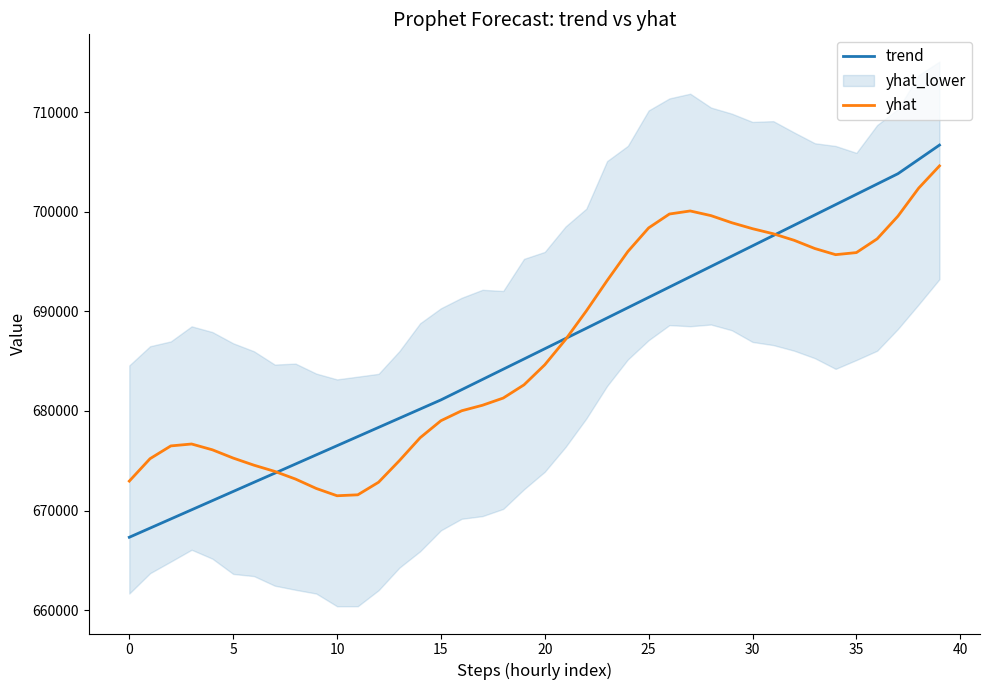

List the series in order of their peak value, lowest first.

yhat, trend